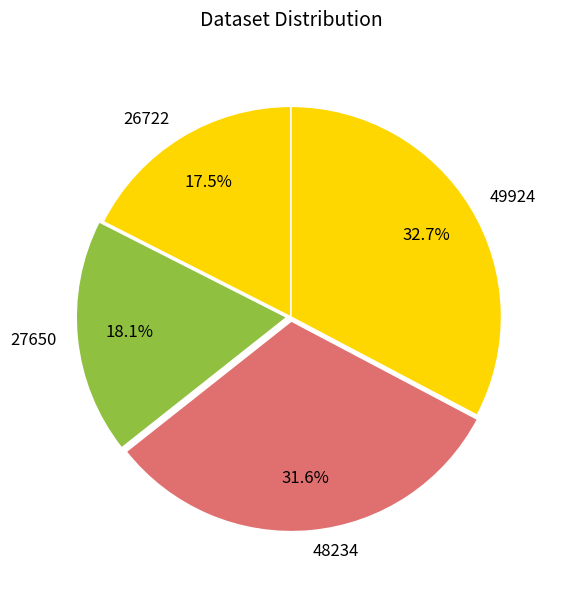

True or false: 27650 accounts for 18% of the total.

True